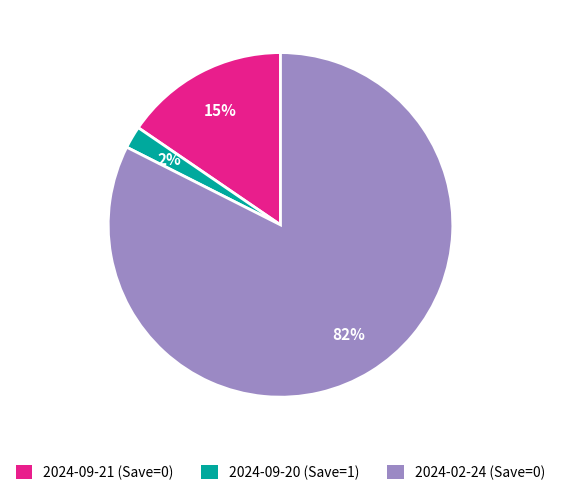

The 2024-02-24 (Save=0) slice represents 82% of the pie. True or false?

True